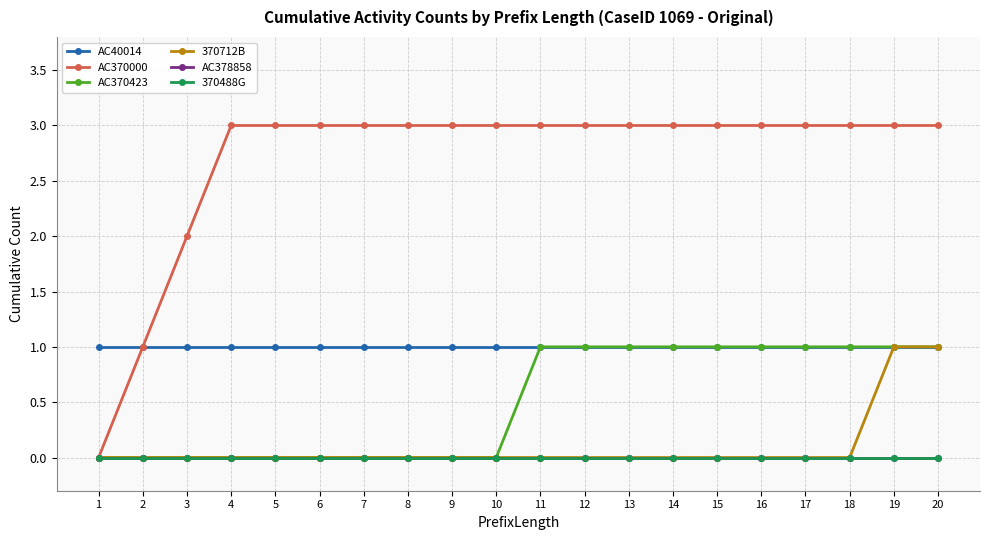

The value of AC370423 at 4 is 1. True or false?

False